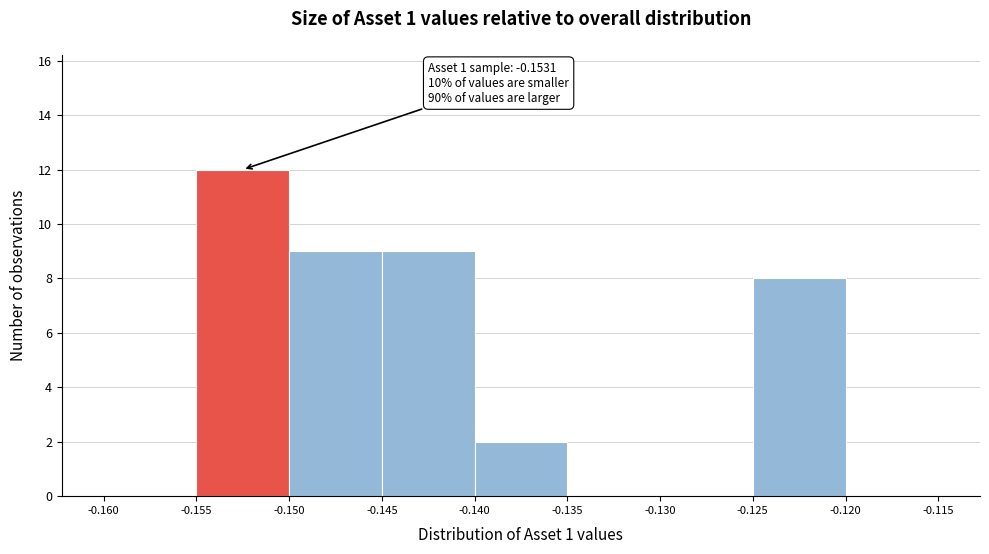

Over which range of the x-axis is the bar tallest?

-0.155 to -0.150